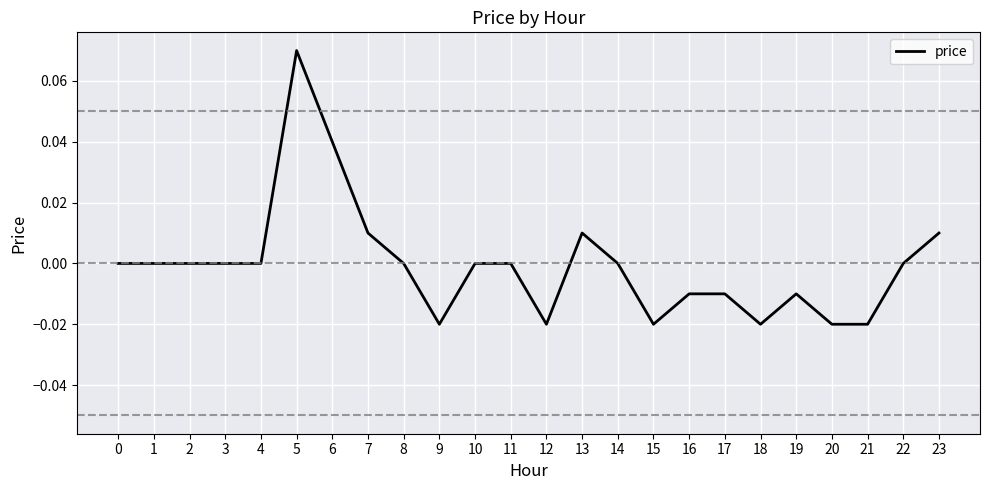

The value at 0 is 0.0. True or false?

True